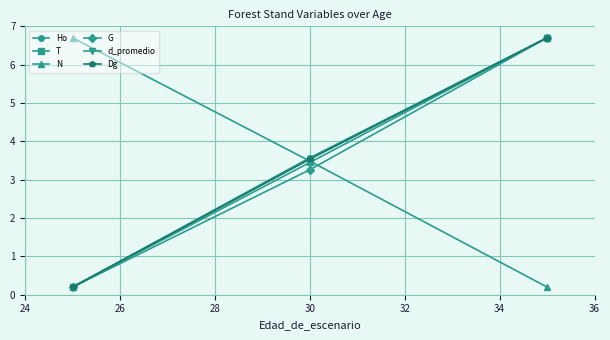

What is the value of the d_promedio point at the 3rd from the left?

6.7